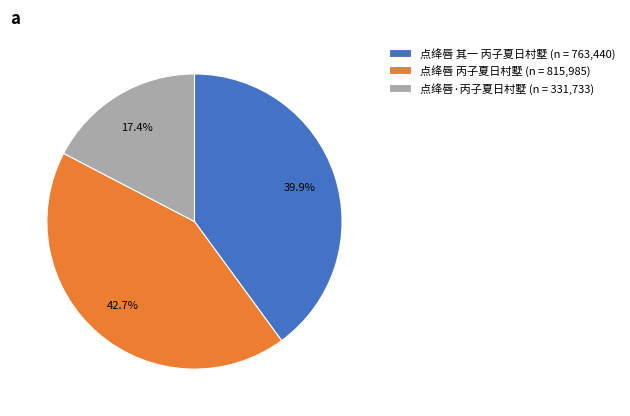

How many slices are in this pie chart?

3